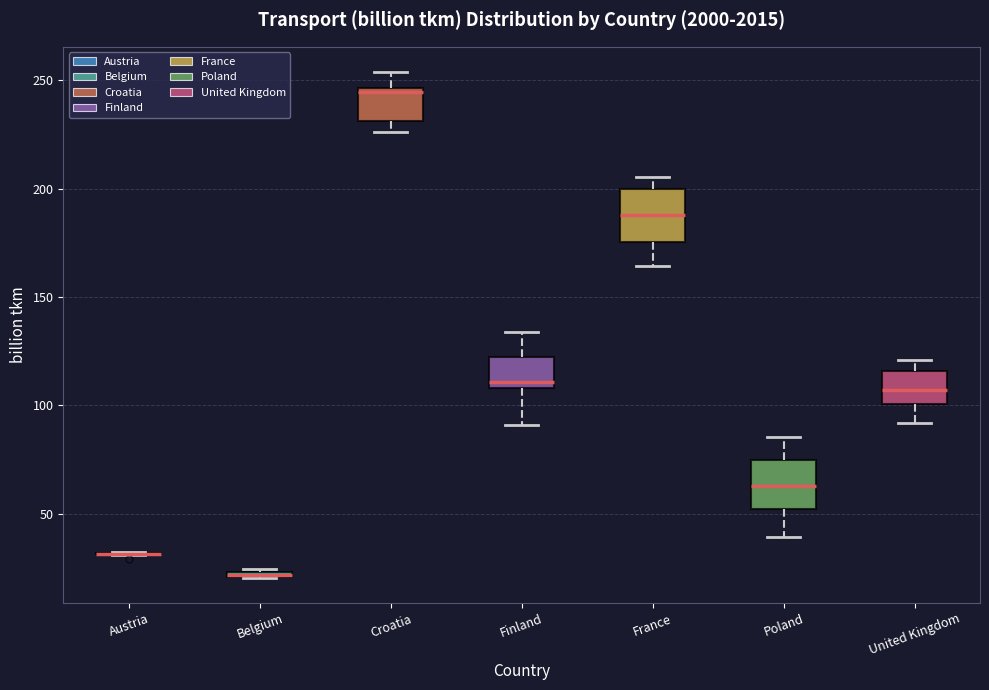

Where is the upper edge of the box for Finland on the y-axis? The values are not printed on the chart, so give them approximately, as read against the axis.

120